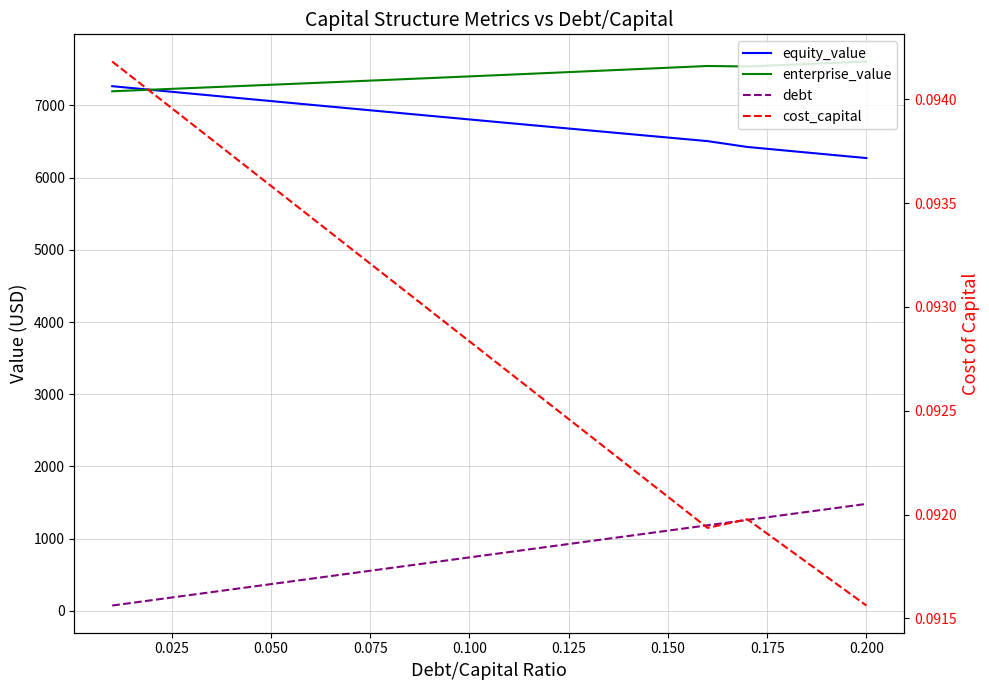

Which series has the widest spread of values?

debt